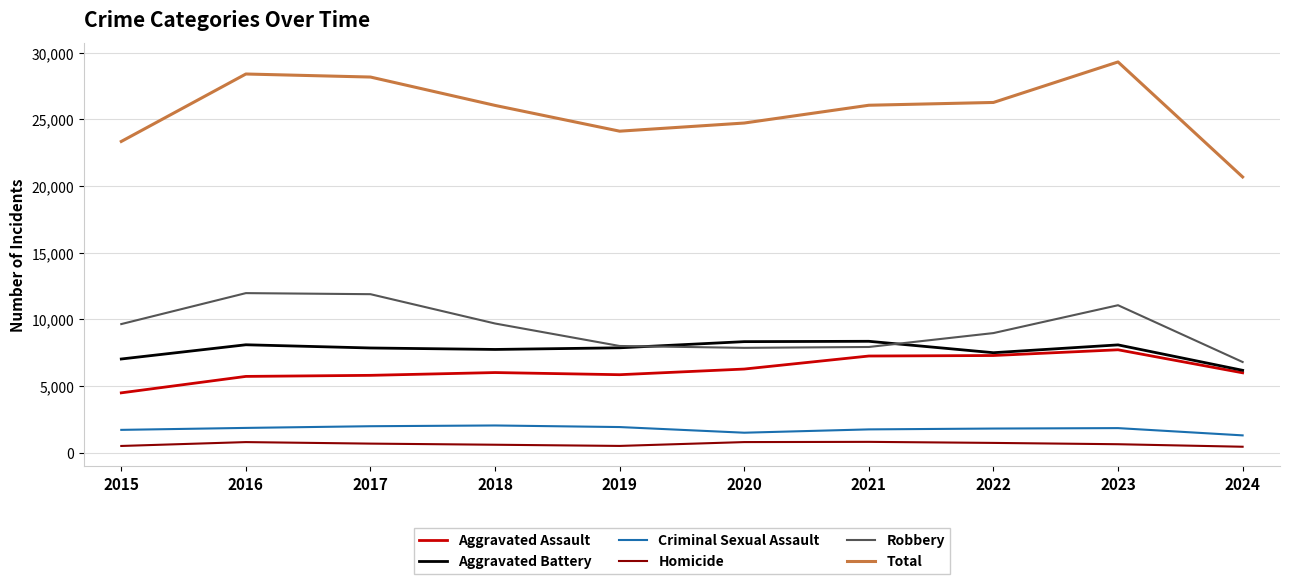

True or false: Criminal Sexual Assault and Robbery cross at least once.

False